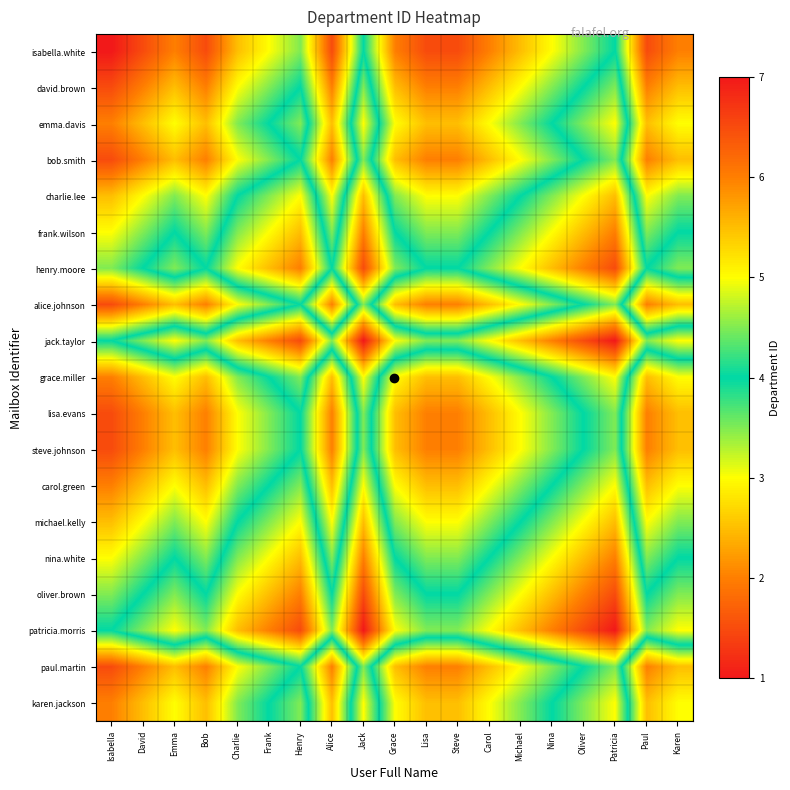

How many series are shown in this chart?

19